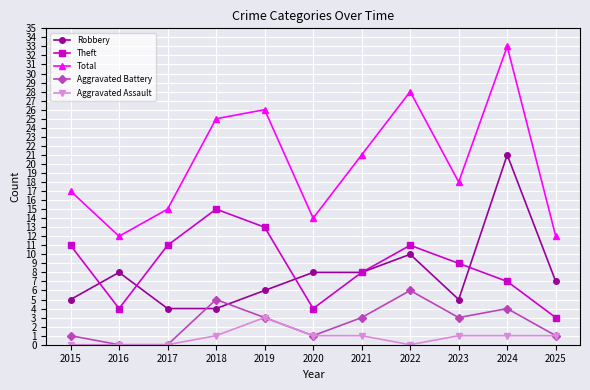

What is the value of the Total point at the 7th from the left?

21